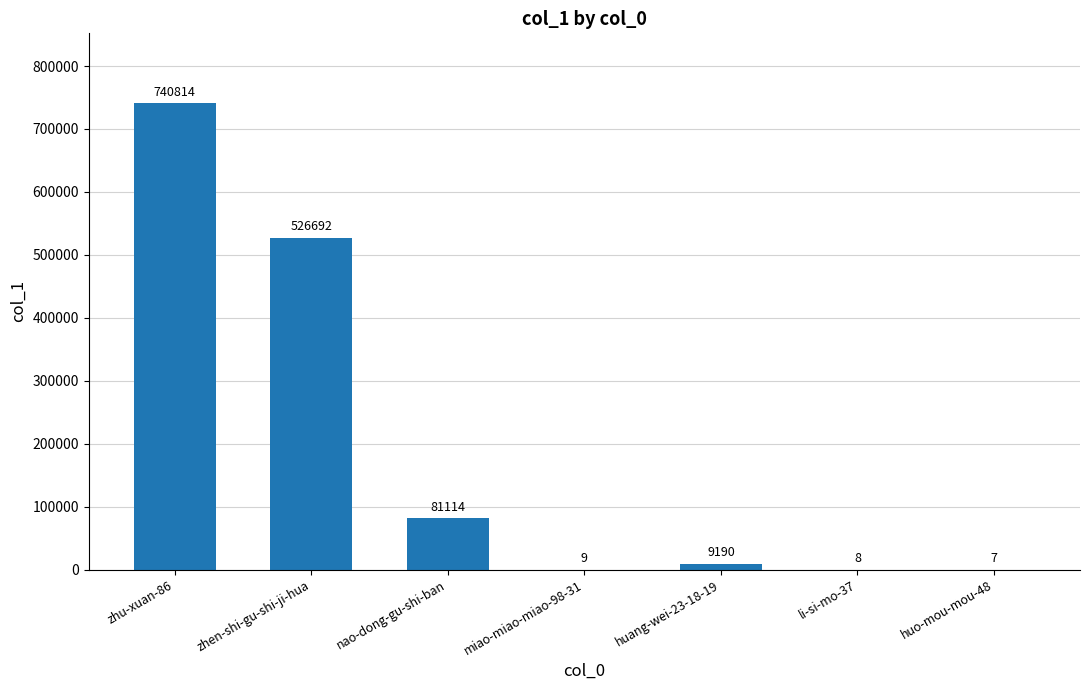

What is the approximate value at zhu-xuan-86?

740814